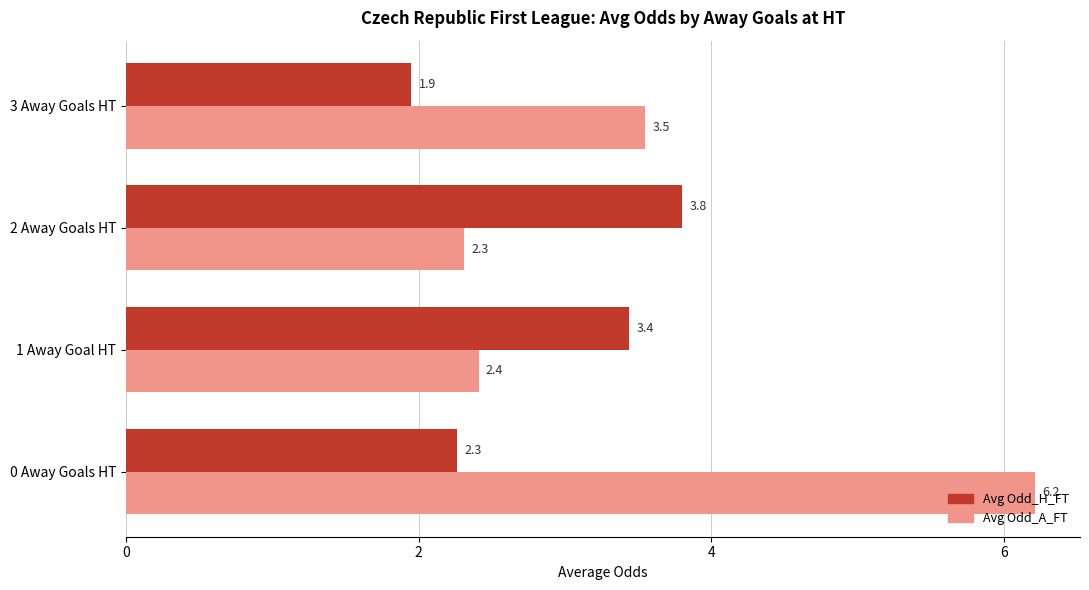

At which label does Avg Odd_A_FT reach its minimum?

2 Away Goals HT